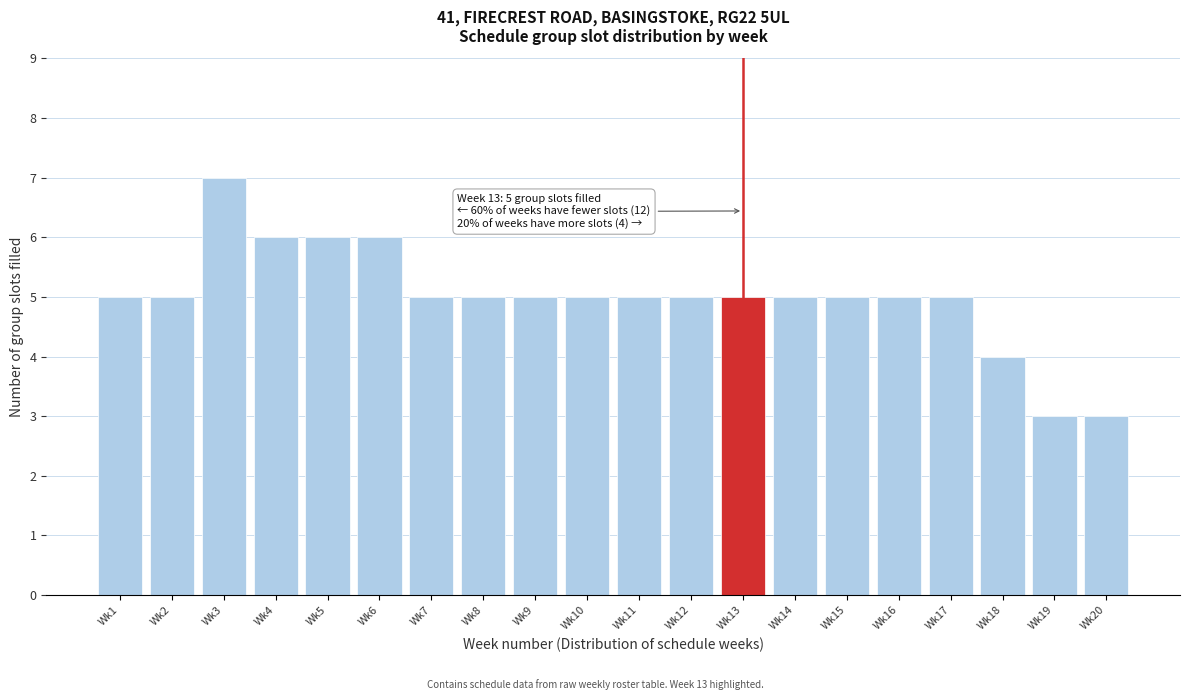

Reading left to right, transcribe all the data shown in this chart.

Wk1=5	Wk2=5	Wk3=7	Wk4=6	Wk5=6	Wk6=6	Wk7=5	Wk8=5	Wk9=5	Wk10=5	Wk11=5	Wk12=5	Wk13=5	Wk14=5	Wk15=5	Wk16=5	Wk17=5	Wk18=4	Wk19=3	Wk20=3